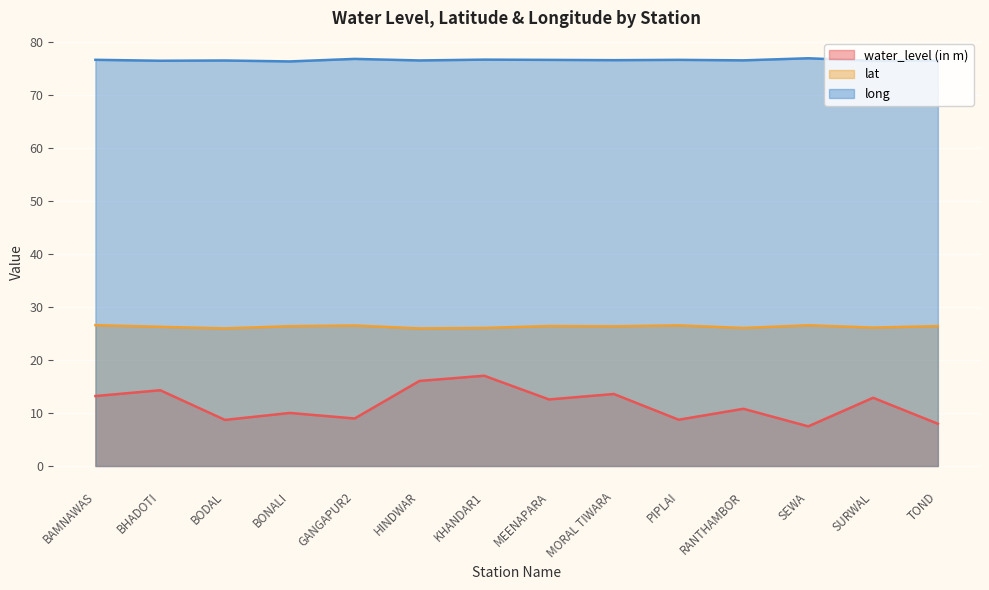

How many lines are shown in the chart?

3